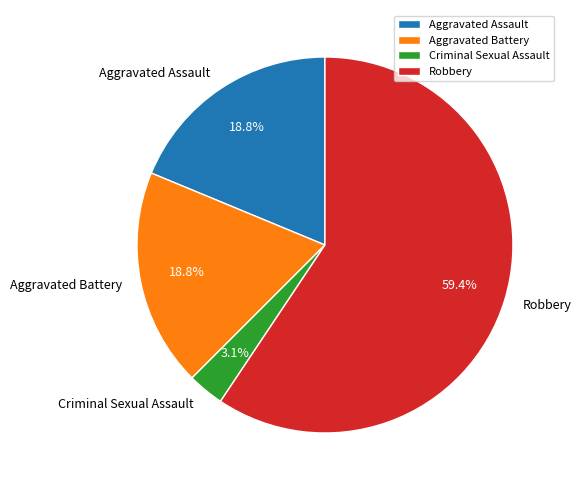

The Aggravated Assault slice represents 6% of the pie. True or false?

False